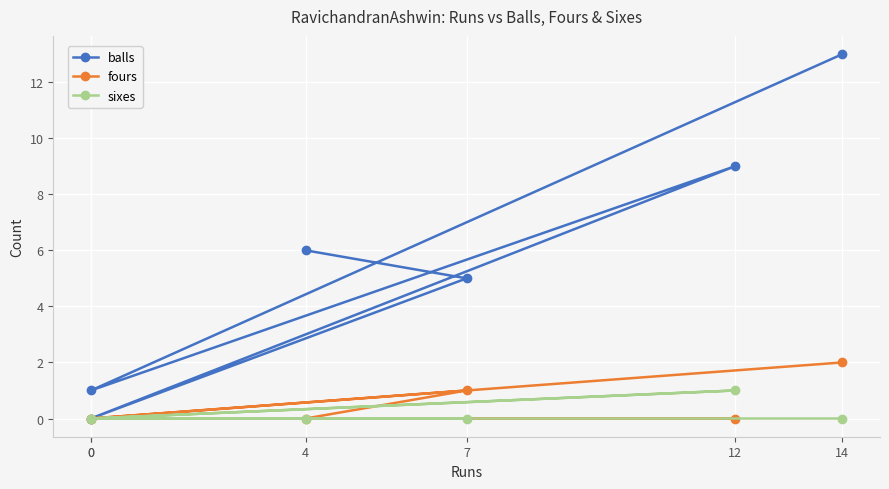

True or false: balls and fours intersect in this chart.

False